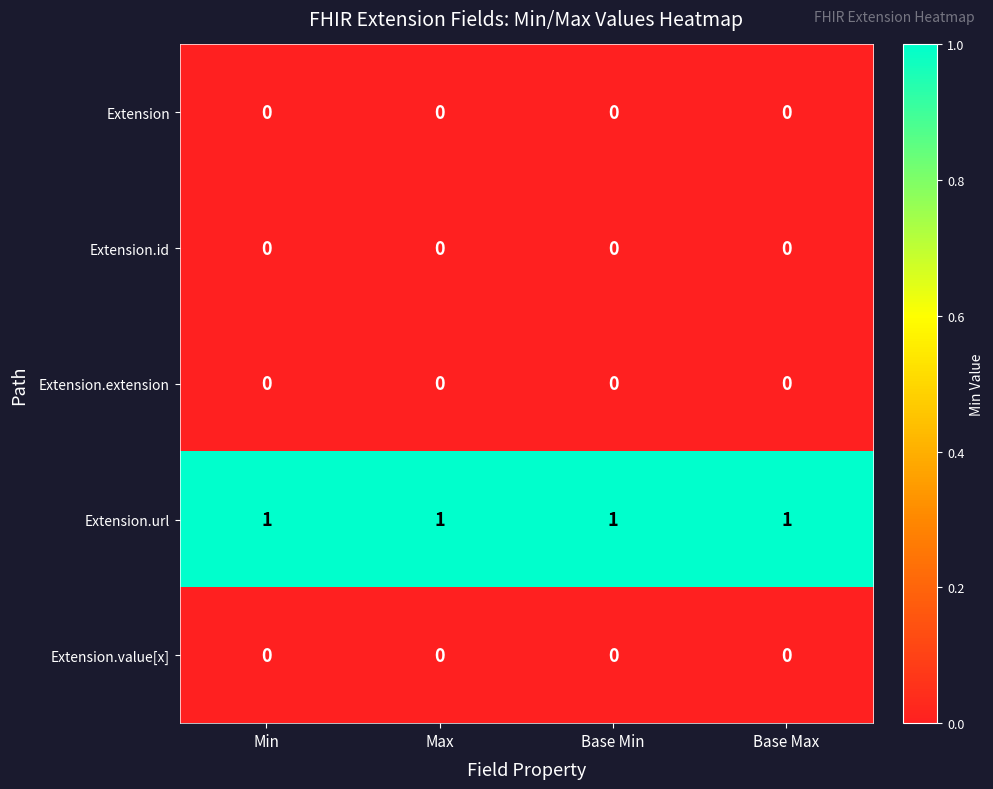

The Extension.id series shows 0 at Max. True or false?

True